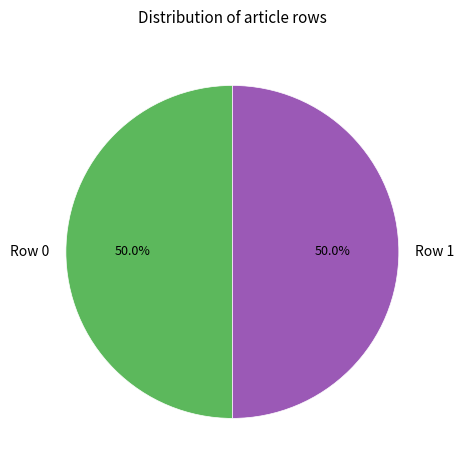

What is the ratio of the value at Row 0 to the value at Row 1?

1.0